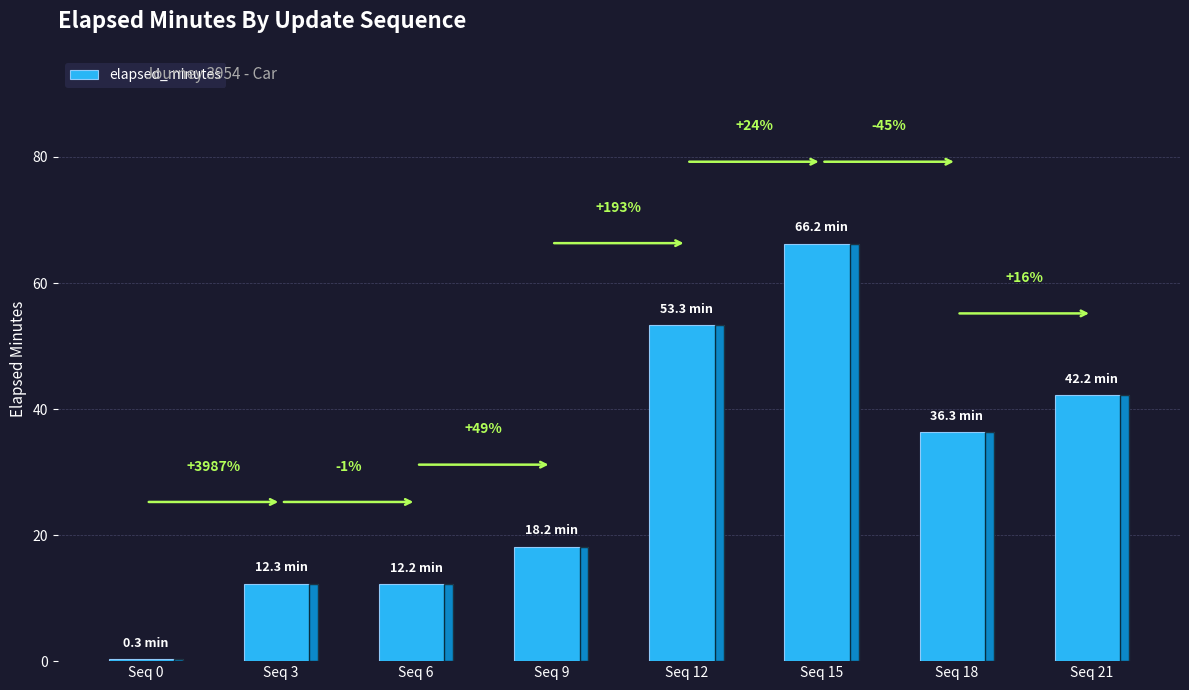

Are the bars horizontal?

No